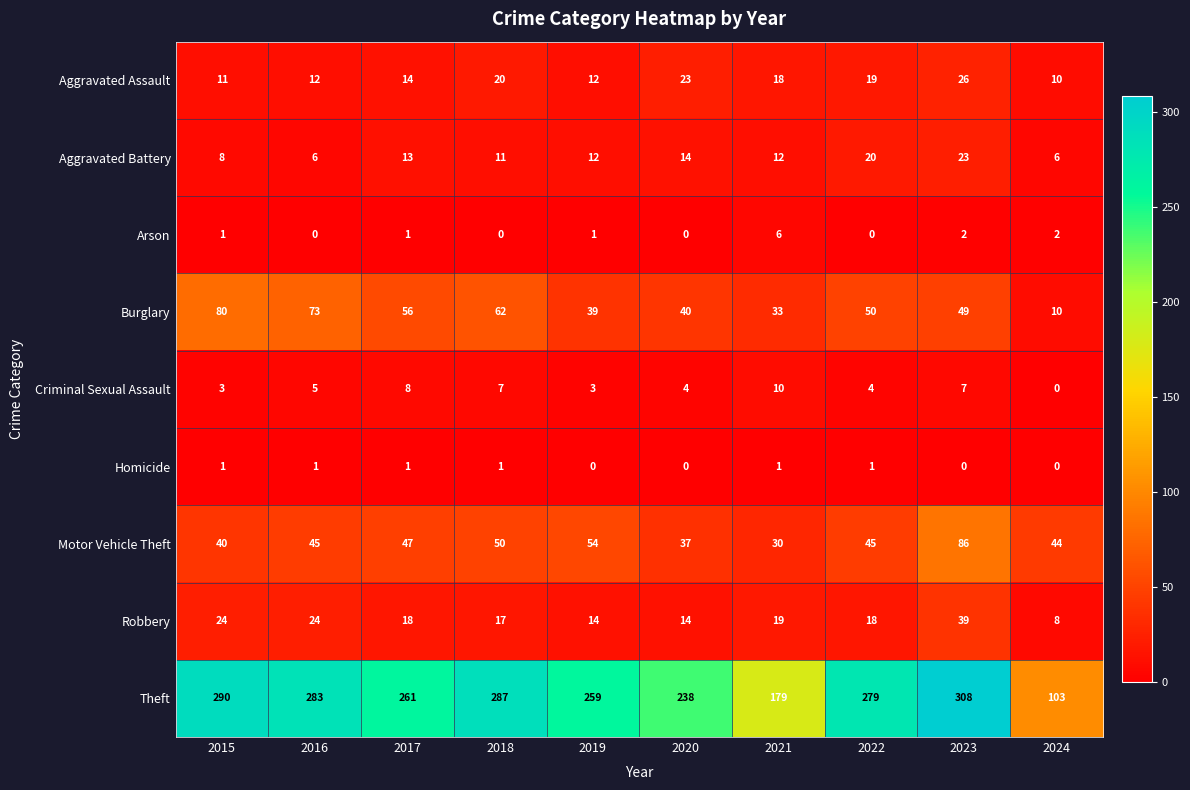

List the series in order of their peak value, highest first.

Theft, Motor Vehicle Theft, Burglary, Robbery, Aggravated Assault, Aggravated Battery, Criminal Sexual Assault, Arson, Homicide